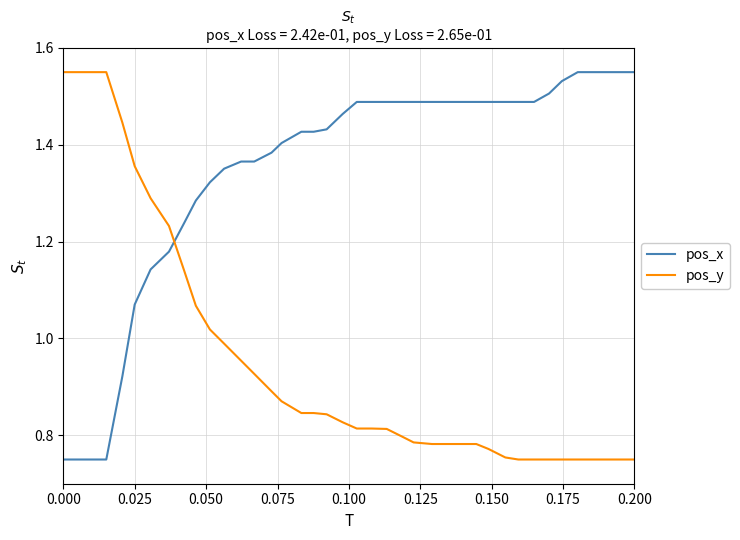

Rank the series by their average value, from lowest to highest.

pos_y, pos_x